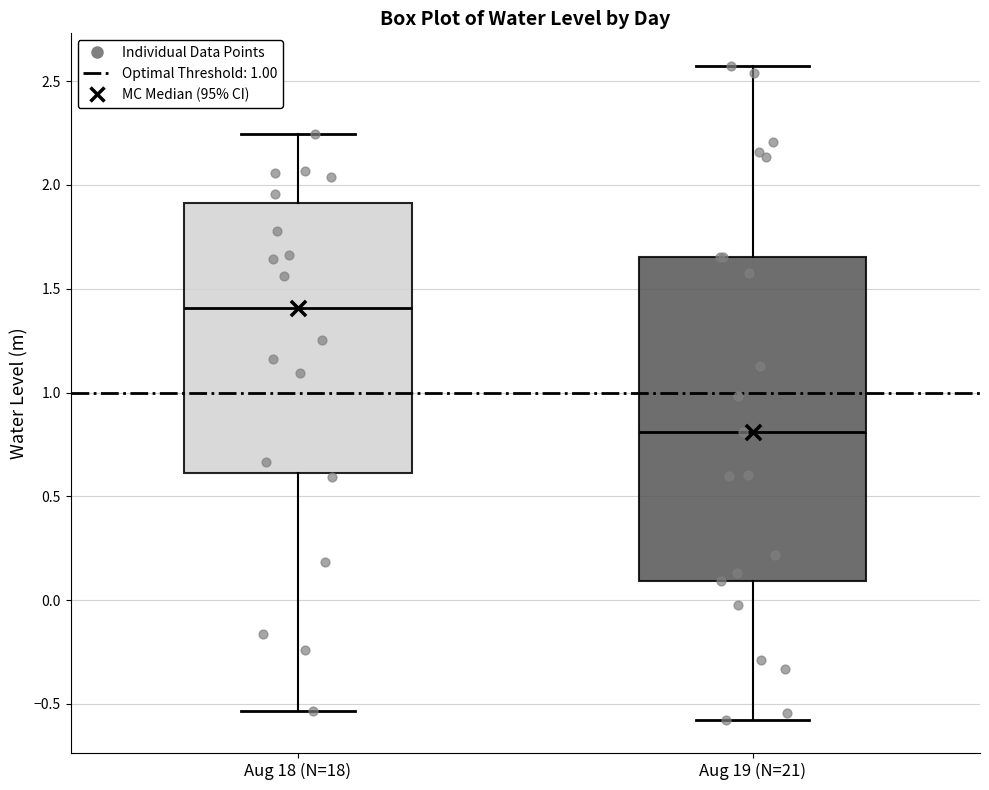

Which box is the tallest, from its lower edge to its upper edge?

Aug 19 (N=21)